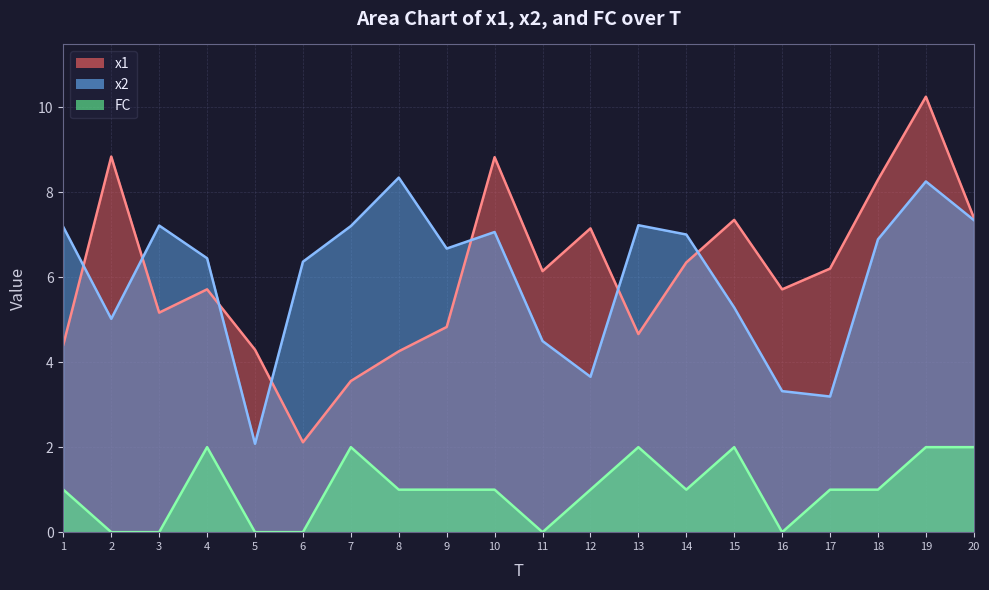

At 1, list the series in order from smallest to largest.

FC, x1, x2